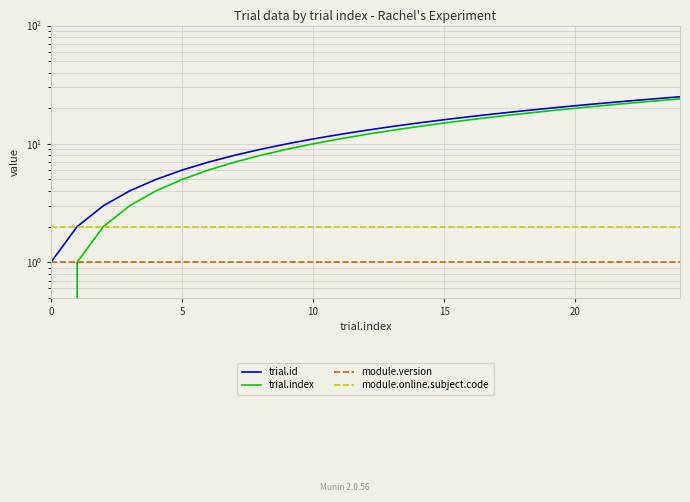

Between 9 and 24, which series saw the biggest shift?

trial.id